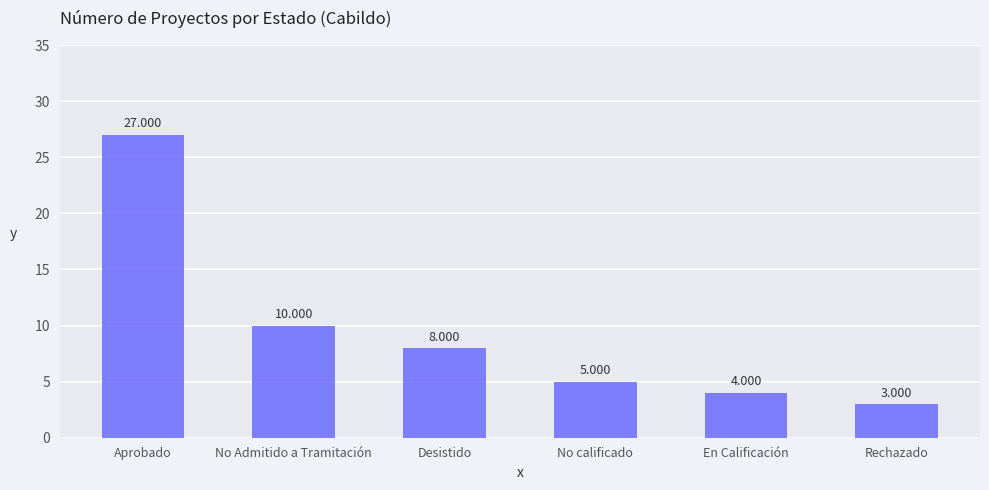

What is the average value?

10